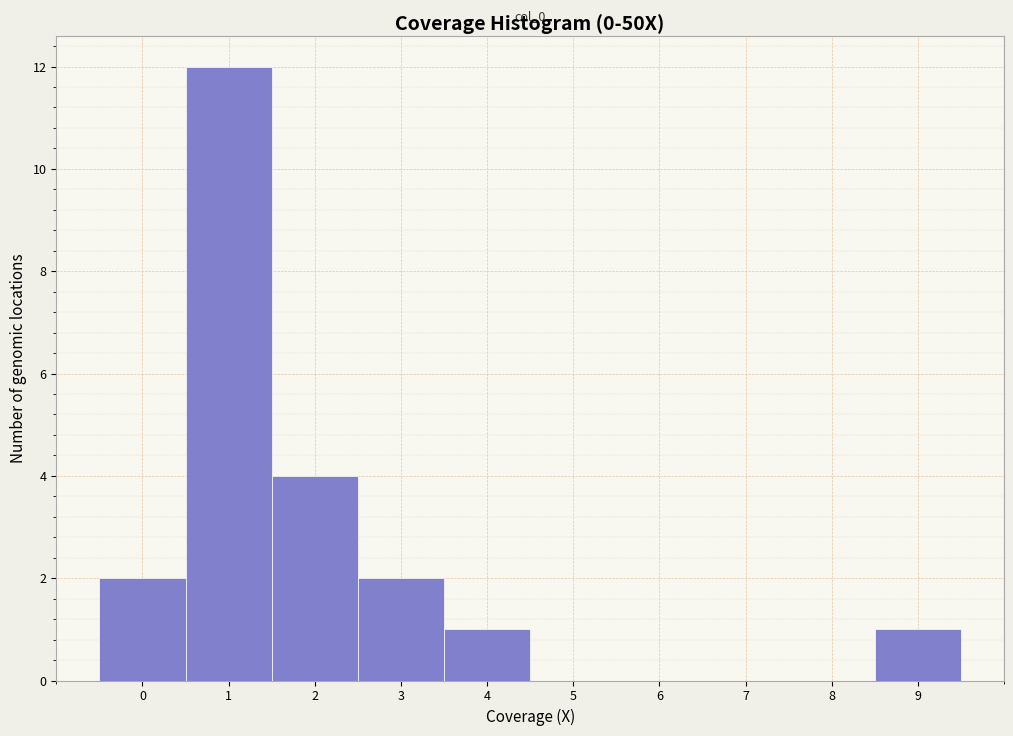

Which range on the x-axis has the tallest bar?

0.5 to 1.5